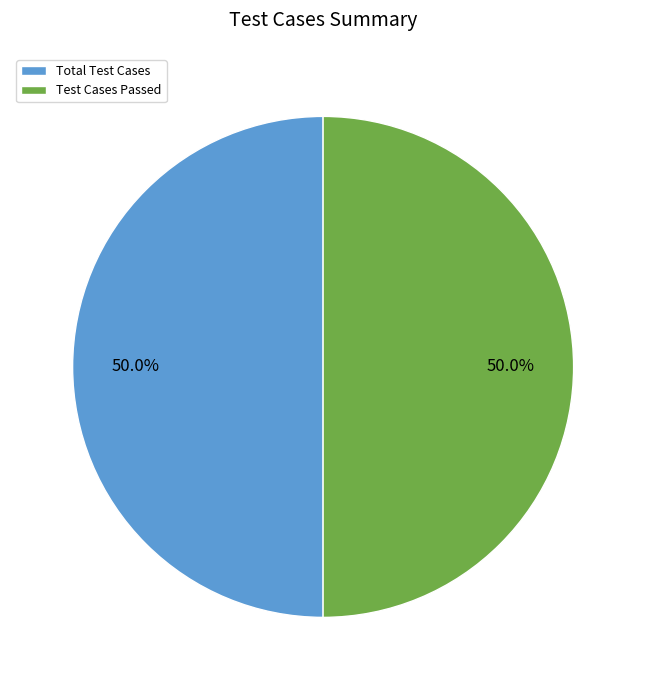

To the nearest percent, what is the average slice percentage?

50%